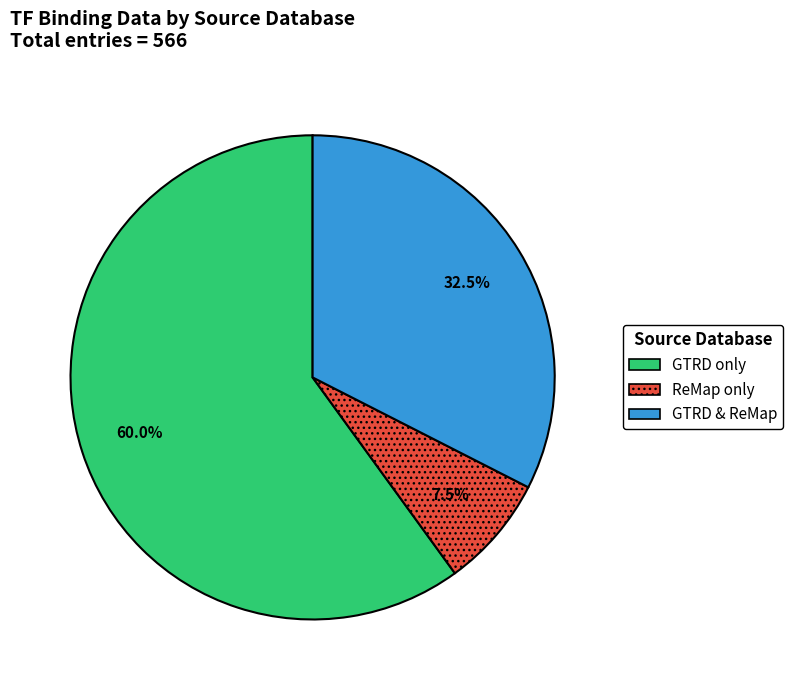

Is there a majority slice in this chart?

Yes